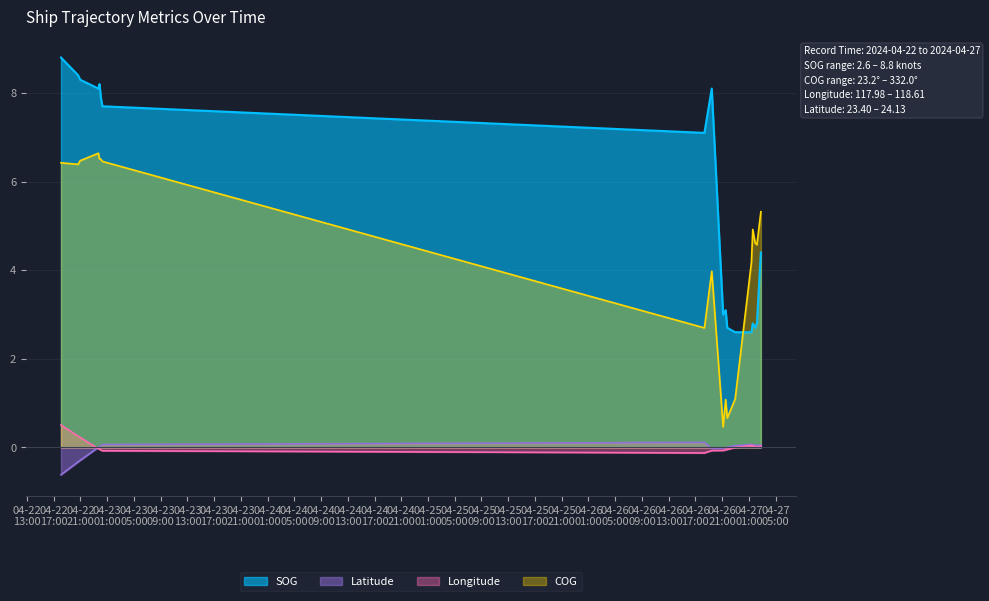

Reading left to right, extract all data points from this chart.

SOG: 2024-04-22 18:05=8.8	2024-04-22 20:39=8.4	2024-04-22 20:57=8.3	2024-04-22 23:41=8.1	2024-04-22 23:51=8.2	2024-04-23 00:03=7.9	2024-04-23 00:17=7.7	2024-04-26 18:21=7.1	2024-04-26 18:21=7.1	2024-04-26 18:21=7.1	2024-04-26 19:27=8.1	2024-04-26 19:27=8.1	2024-04-26 19:27=8.1	2024-04-26 21:09=3.0	2024-04-26 21:09=3.0	2024-04-26 21:09=3.0	2024-04-26 21:32=3.1	2024-04-26 21:32=3.1	2024-04-26 21:32=3.1	2024-04-26 21:46=2.7	2024-04-26 21:46=2.7	2024-04-26 21:46=2.7	2024-04-26 21:46=2.7	2024-04-26 22:57=2.6	2024-04-26 22:57=2.6	2024-04-26 22:57=2.6	2024-04-27 01:23=2.6	2024-04-27 01:23=2.6	2024-04-27 01:23=2.6	2024-04-27 01:35=2.8	2024-04-27 01:35=2.8	2024-04-27 01:35=2.8	2024-04-27 01:57=2.7	2024-04-27 01:57=2.7	2024-04-27 01:57=2.7	2024-04-27 02:12=2.8	2024-04-27 02:12=2.8	2024-04-27 02:12=2.8	2024-04-27 02:48=4.4	2024-04-27 02:48=4.4
COG: 2024-04-22 18:05=6.4	2024-04-22 20:39=6.4	2024-04-22 20:57=6.5	2024-04-22 23:41=6.6	2024-04-22 23:51=6.5	2024-04-23 00:03=6.5	2024-04-23 00:17=6.5	2024-04-26 18:21=2.7	2024-04-26 18:21=2.7	2024-04-26 18:21=2.7	2024-04-26 19:27=4.0	2024-04-26 19:27=4.0	2024-04-26 19:27=4.0	2024-04-26 21:09=0.5	2024-04-26 21:09=0.5	2024-04-26 21:09=0.5	2024-04-26 21:32=1.1	2024-04-26 21:32=1.1	2024-04-26 21:32=1.1	2024-04-26 21:46=0.7	2024-04-26 21:46=0.7	2024-04-26 21:46=0.7	2024-04-26 21:46=0.7	2024-04-26 22:57=1.1	2024-04-26 22:57=1.1	2024-04-26 22:57=1.1	2024-04-27 01:23=4.2	2024-04-27 01:23=4.2	2024-04-27 01:23=4.2	2024-04-27 01:35=4.9	2024-04-27 01:35=4.9	2024-04-27 01:35=4.9	2024-04-27 01:57=4.6	2024-04-27 01:57=4.6	2024-04-27 01:57=4.6	2024-04-27 02:12=4.6	2024-04-27 02:12=4.6	2024-04-27 02:12=4.6	2024-04-27 02:48=5.3	2024-04-27 02:48=5.3
Longitude: 2024-04-22 18:05=0.5	2024-04-22 20:39=0.3	2024-04-22 20:57=0.2	2024-04-22 23:41=-0.0	2024-04-22 23:51=-0.0	2024-04-23 00:03=-0.1	2024-04-23 00:17=-0.1	2024-04-26 18:21=-0.1	2024-04-26 18:21=-0.1	2024-04-26 18:21=-0.1	2024-04-26 19:27=-0.1	2024-04-26 19:27=-0.1	2024-04-26 19:27=-0.1	2024-04-26 21:09=-0.1	2024-04-26 21:09=-0.1	2024-04-26 21:09=-0.1	2024-04-26 21:32=-0.1	2024-04-26 21:32=-0.1	2024-04-26 21:32=-0.1	2024-04-26 21:46=-0.0	2024-04-26 21:46=-0.0	2024-04-26 21:46=-0.0	2024-04-26 21:46=-0.0	2024-04-26 22:57=-0.0	2024-04-26 22:57=-0.0	2024-04-26 22:57=-0.0	2024-04-27 01:23=0.0	2024-04-27 01:23=0.0	2024-04-27 01:23=0.0	2024-04-27 01:35=0.0	2024-04-27 01:35=0.0	2024-04-27 01:35=0.0	2024-04-27 01:57=0.0	2024-04-27 01:57=0.0	2024-04-27 01:57=0.0	2024-04-27 02:12=0.0	2024-04-27 02:12=0.0	2024-04-27 02:12=0.0	2024-04-27 02:48=0.0	2024-04-27 02:48=0.0
Latitude: 2024-04-22 18:05=-0.6	2024-04-22 20:39=-0.3	2024-04-22 20:57=-0.3	2024-04-22 23:41=0.0	2024-04-22 23:51=0.0	2024-04-23 00:03=0.0	2024-04-23 00:17=0.1	2024-04-26 18:21=0.1	2024-04-26 18:21=0.1	2024-04-26 18:21=0.1	2024-04-26 19:27=-0.0	2024-04-26 19:27=-0.0	2024-04-26 19:27=-0.0	2024-04-26 21:09=-0.0	2024-04-26 21:09=-0.0	2024-04-26 21:09=-0.0	2024-04-26 21:32=-0.0	2024-04-26 21:32=-0.0	2024-04-26 21:32=-0.0	2024-04-26 21:46=0.0	2024-04-26 21:46=0.0	2024-04-26 21:46=0.0	2024-04-26 21:46=0.0	2024-04-26 22:57=0.0	2024-04-26 22:57=0.0	2024-04-26 22:57=0.0	2024-04-27 01:23=0.1	2024-04-27 01:23=0.1	2024-04-27 01:23=0.1	2024-04-27 01:35=0.1	2024-04-27 01:35=0.1	2024-04-27 01:35=0.1	2024-04-27 01:57=0.0	2024-04-27 01:57=0.0	2024-04-27 01:57=0.0	2024-04-27 02:12=0.0	2024-04-27 02:12=0.0	2024-04-27 02:12=0.0	2024-04-27 02:48=0.1	2024-04-27 02:48=0.1